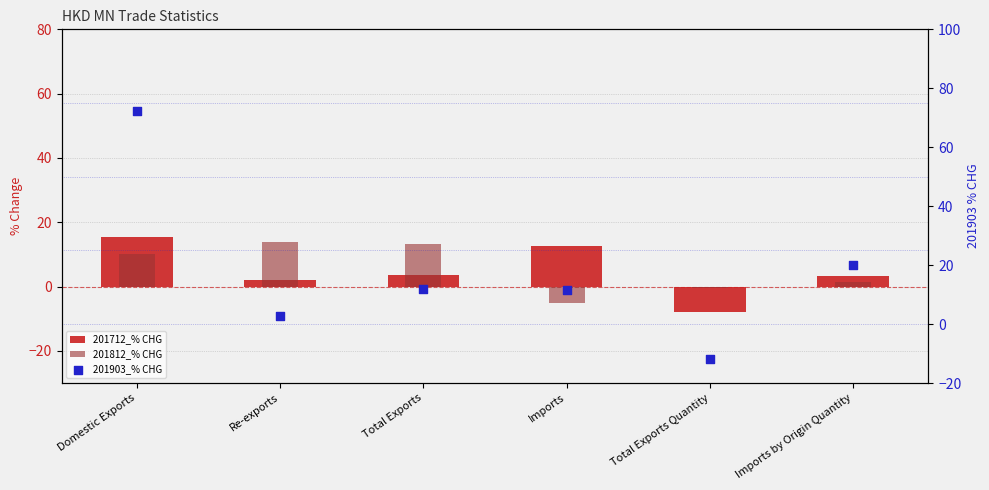

What is the total value across all series at Imports by Origin Quantity?

25.0